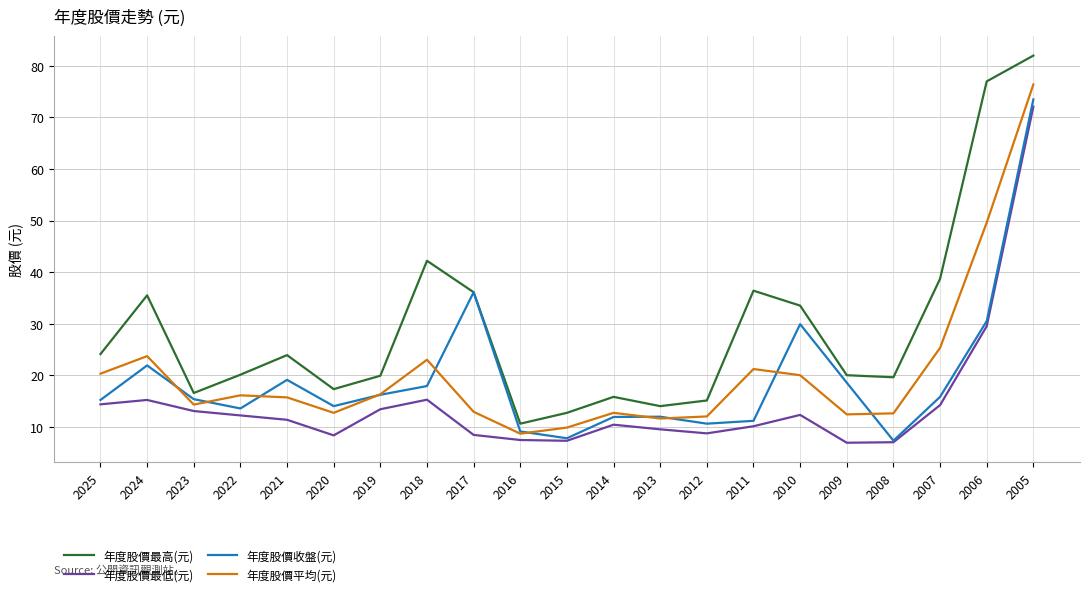

At which label does 年度股價平均(元) first exceed 15?

2025